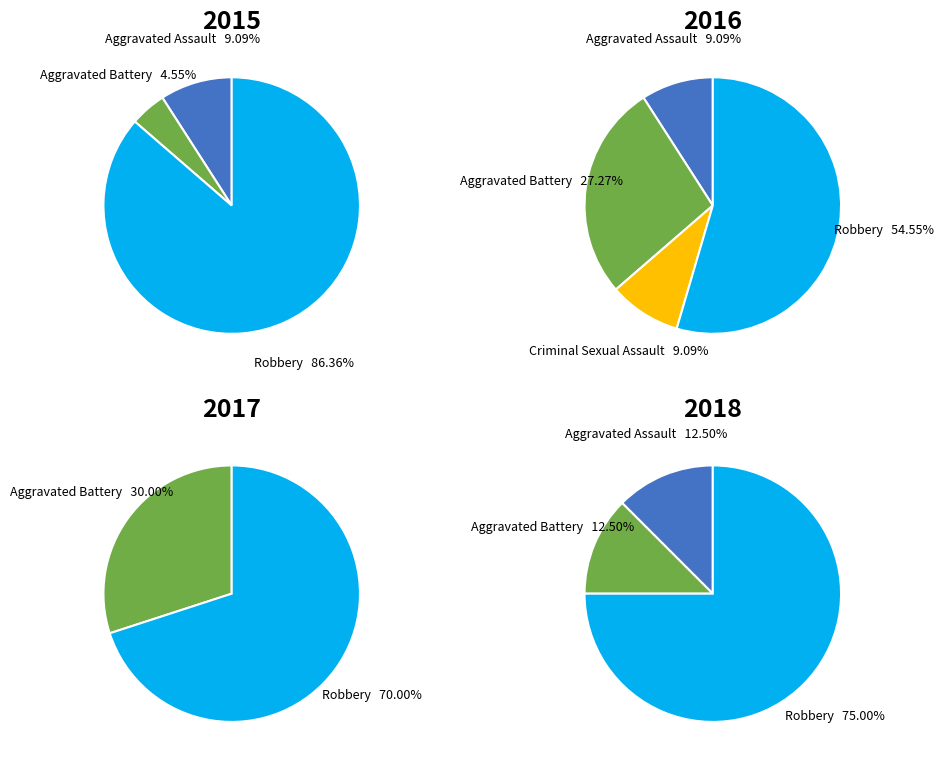

What is the change in value from Aggravated Assault to Robbery?

+17